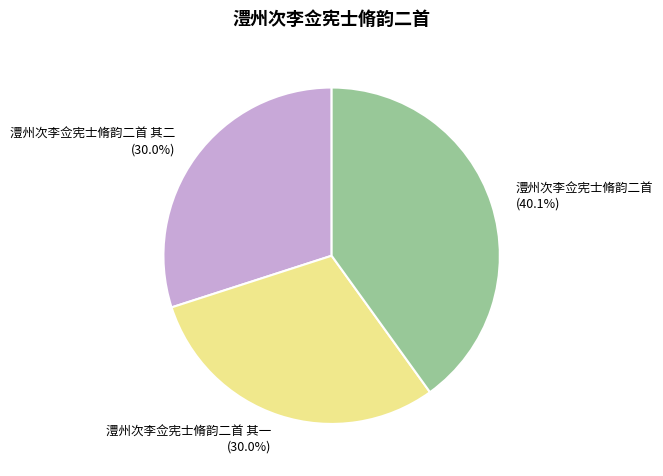

Is 澧州次李佥宪士脩韵二首 其一 (30.0%) the majority of the pie?

No